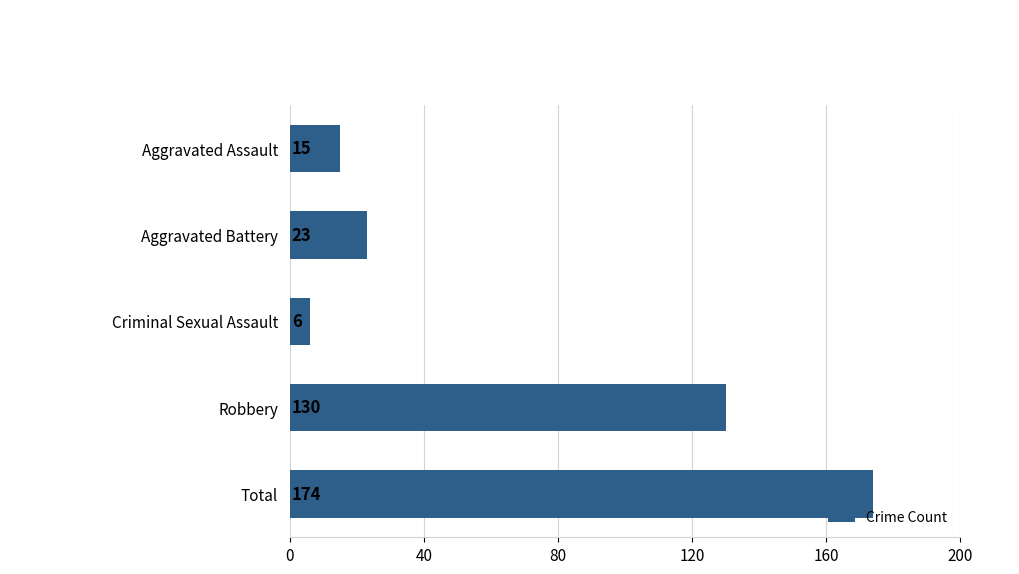

True or false: the data shows 6 at Criminal Sexual Assault.

True